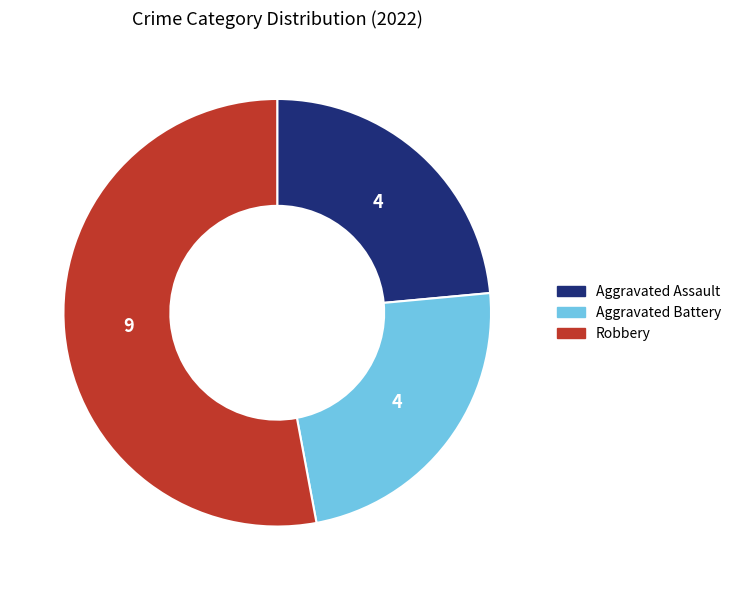

Does any single category account for the majority?

Yes